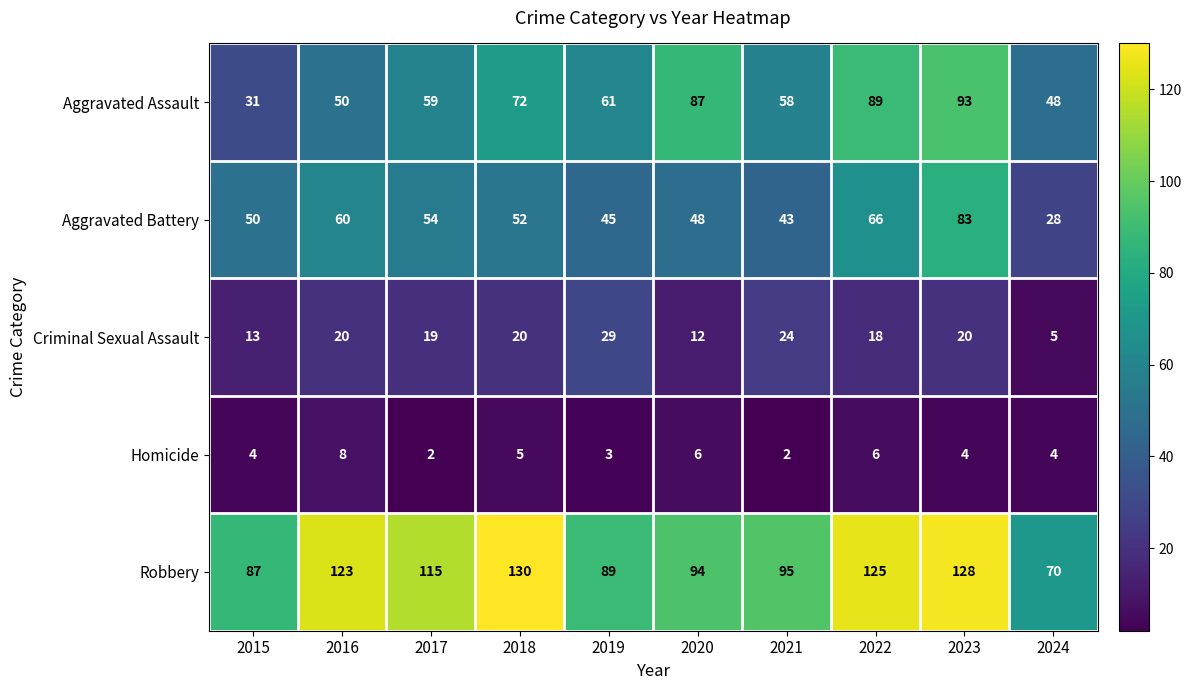

At which label is Aggravated Assault closest to 62?

2019